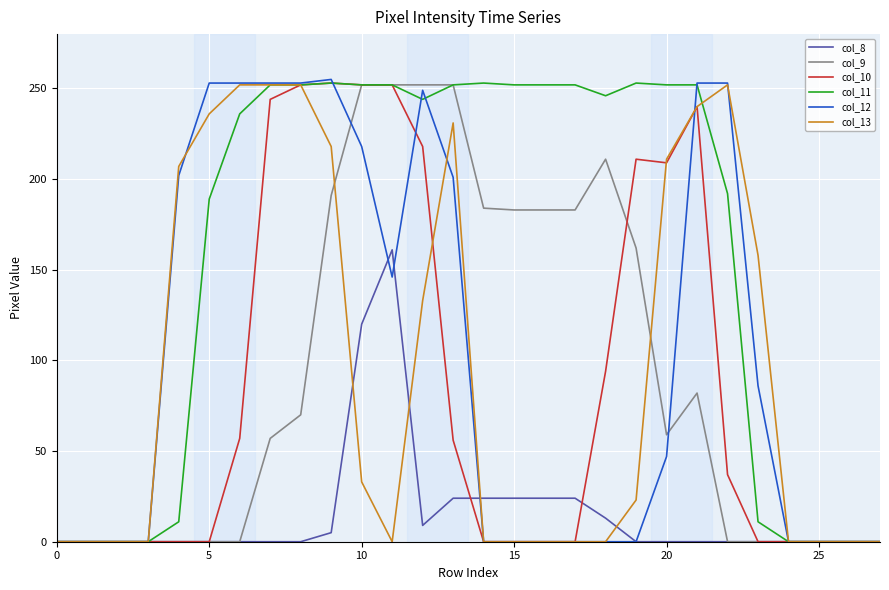

Which series has the largest total across all categories?

col_11